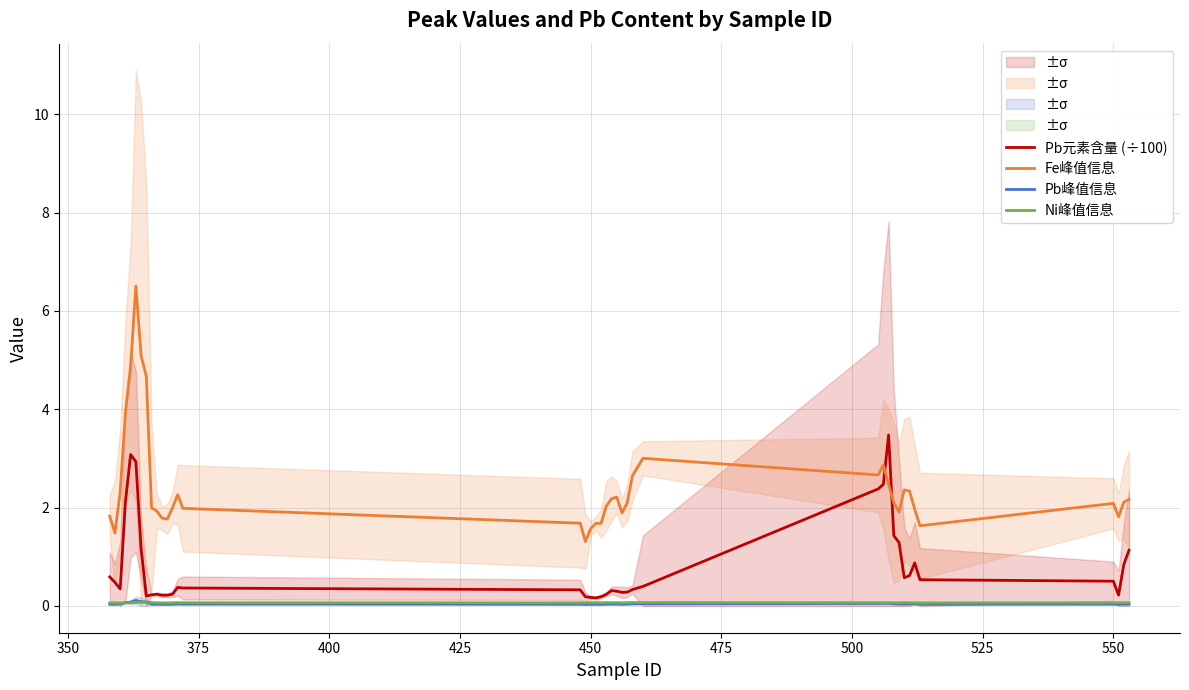

After their last crossing, which series has the higher values: Fe峰值信息 or Pb元素含量 (÷100)?

Fe峰值信息